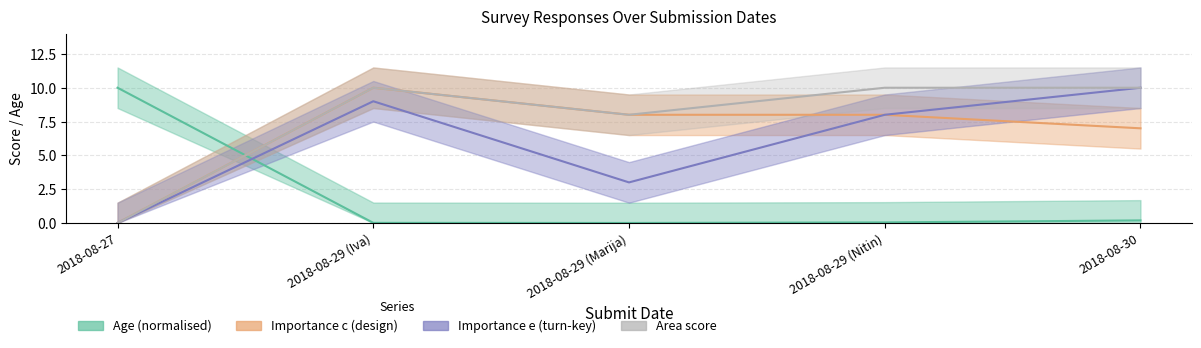

In Area score, how many points are higher than both neighbors (excluding endpoints)?

1